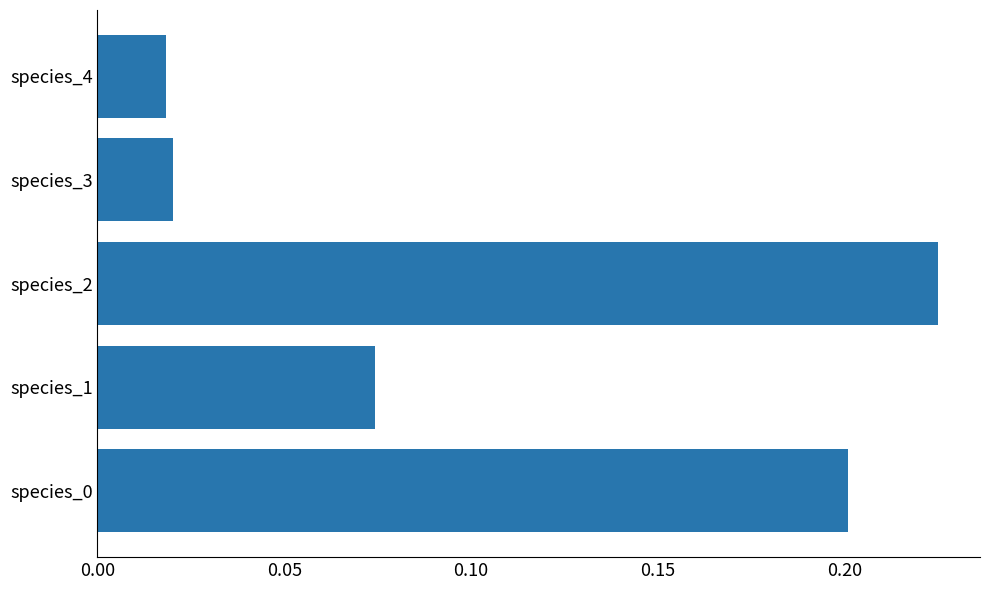

What is the sum of all values?

0.5